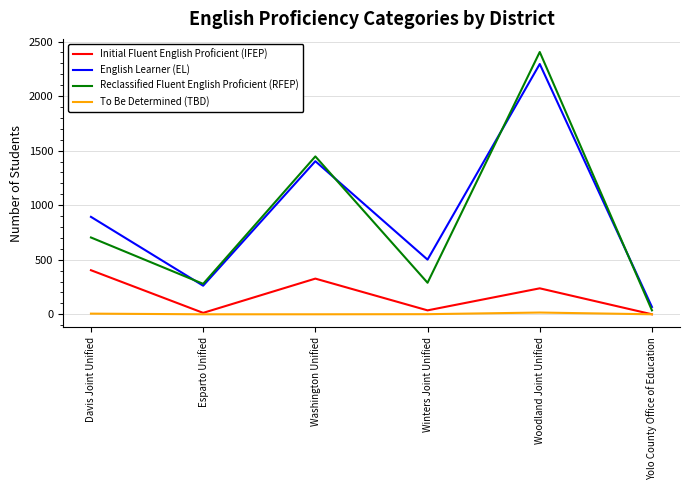

At which label does To Be Determined (TBD) first exceed 1?

Davis Joint Unified